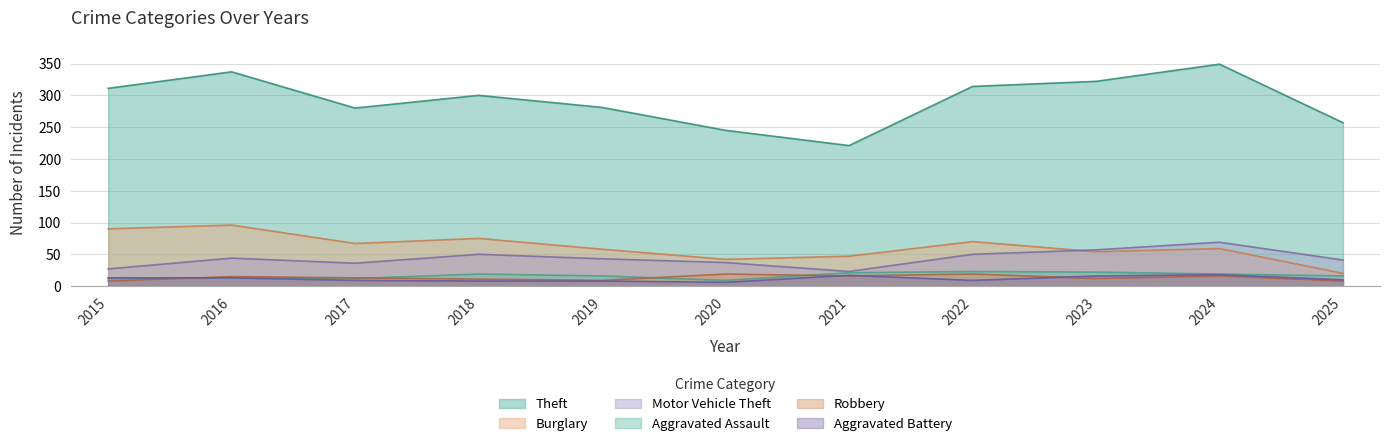

List the labels in order of Aggravated Battery value, smallest first.

2020, 2018, 2019, 2017, 2022, 2025, 2015, 2016, 2023, 2021, 2024